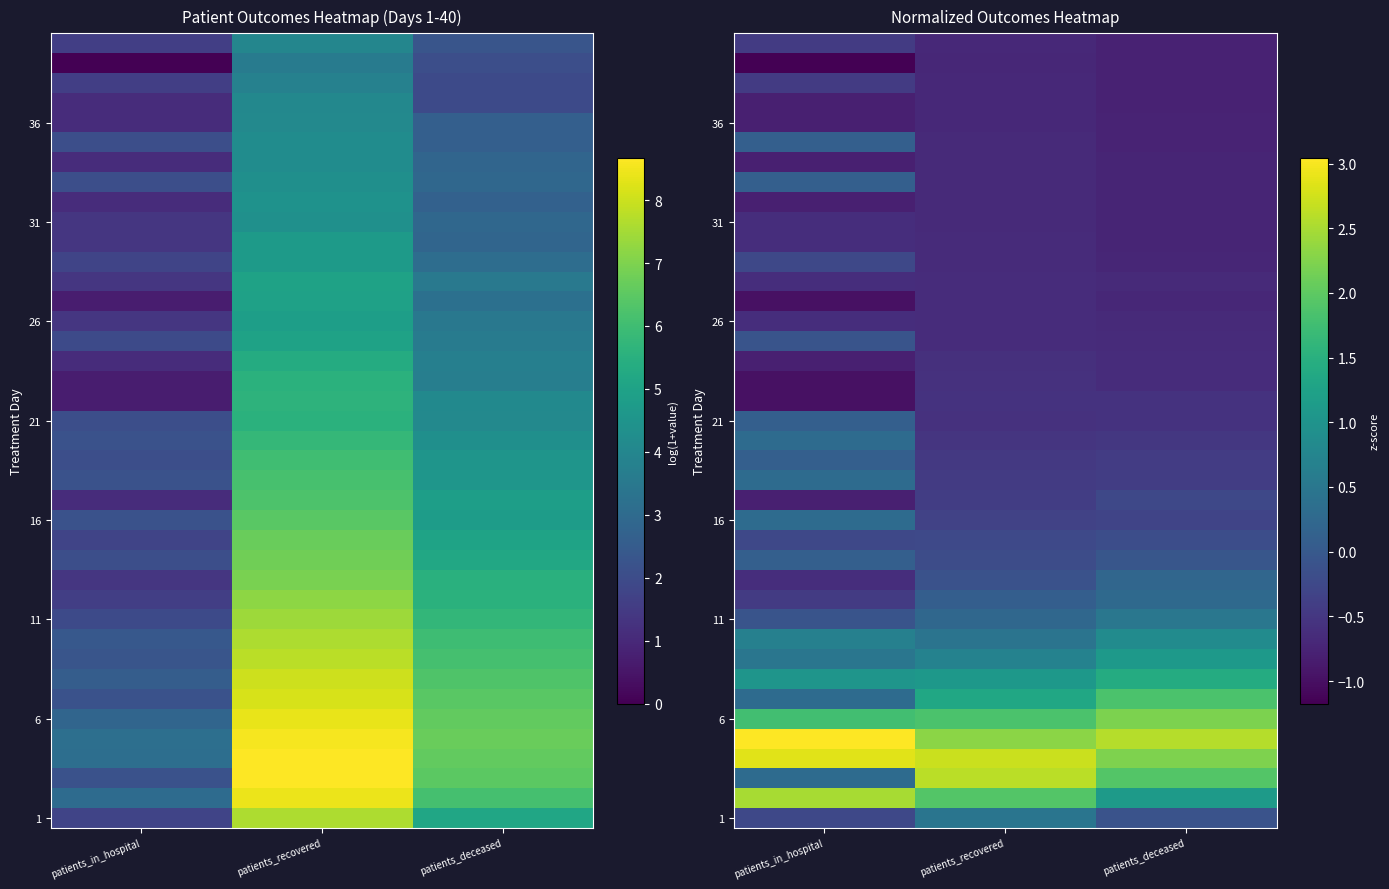

What is the difference between the 1 values at patients_deceased and patients_in_hospital?

0.2